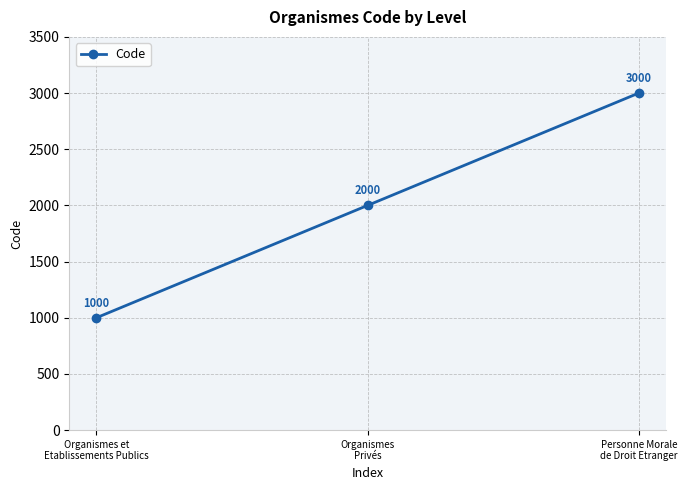

Reading left to right, list all the values displayed in this chart.

1000	2000	3000